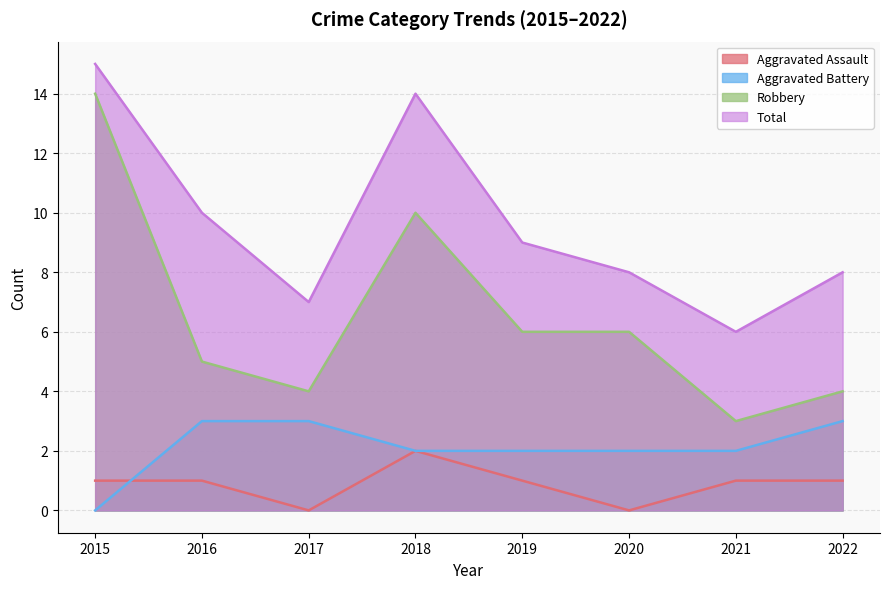

What is the value of the Total point at the 7th from the left?

6